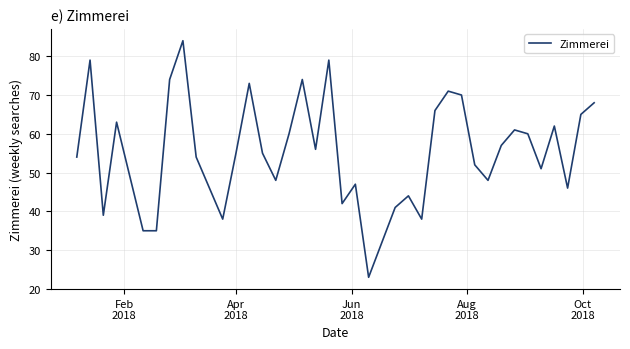

What is the smallest value displayed?

23